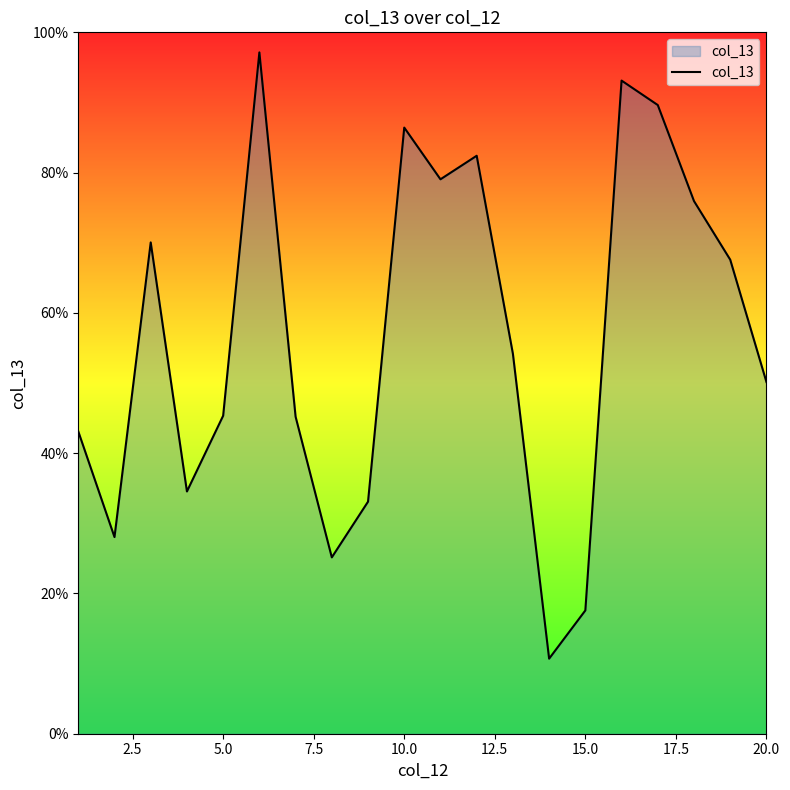

Reading left to right, what are all the values shown in this chart?

0.4	0.3	0.7	0.3	0.5	1.0	0.5	0.3	0.3	0.9	0.8	0.8	0.5	0.1	0.2	0.9	0.9	0.8	0.7	0.5